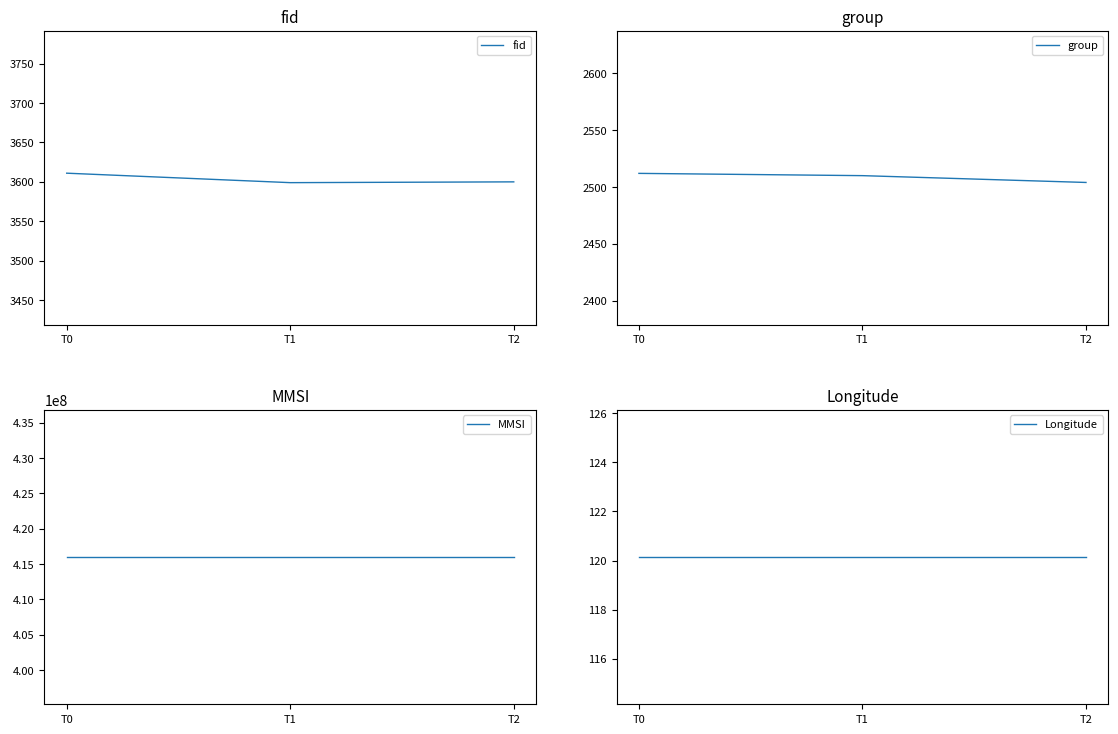

Which series has the largest total across all categories?

MMSI